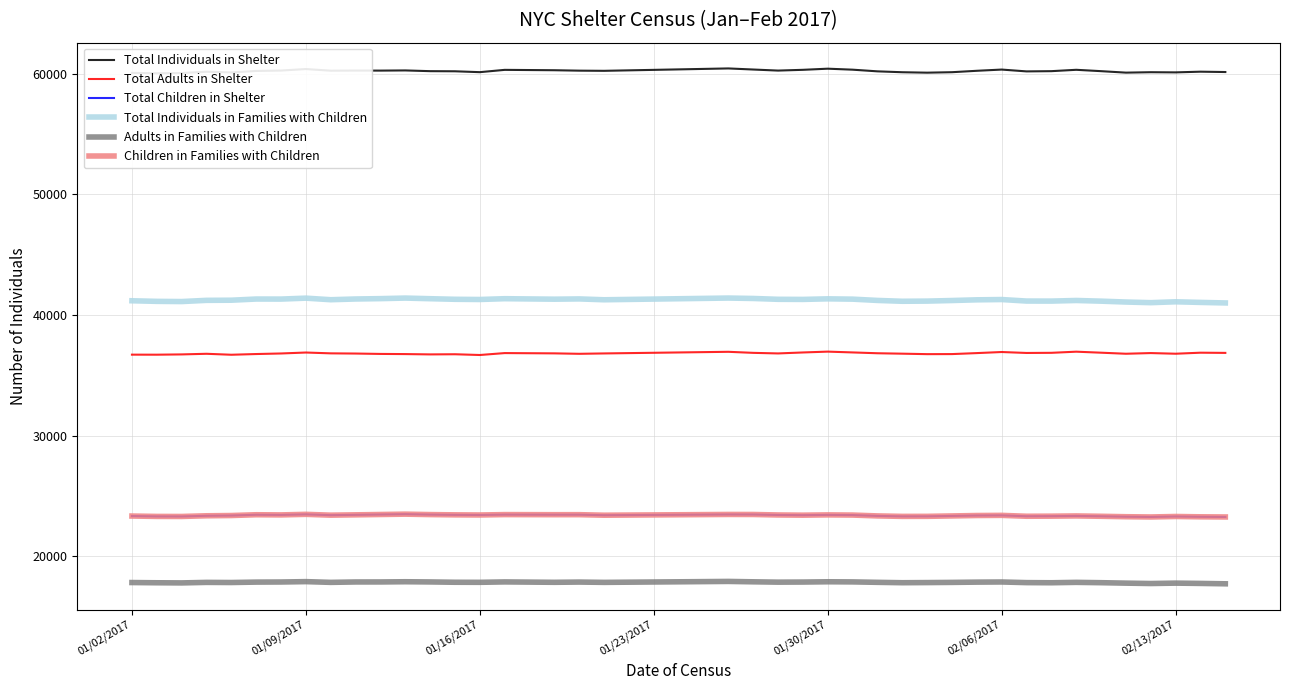

In Total Individuals in Families with Children, how many points are lower than both neighbors (excluding endpoints)?

10